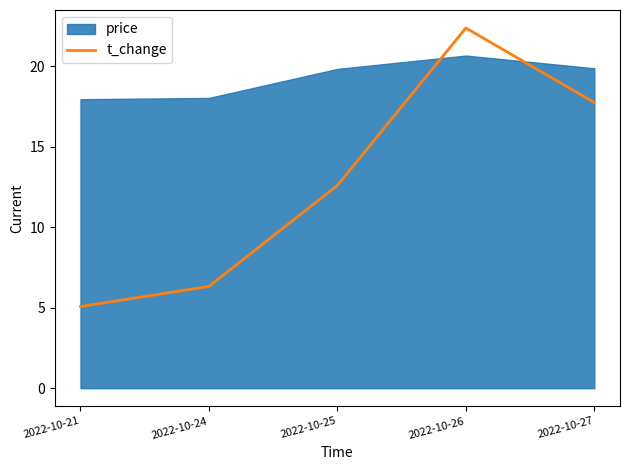

Does the chart display data point markers on the line(s)?

No